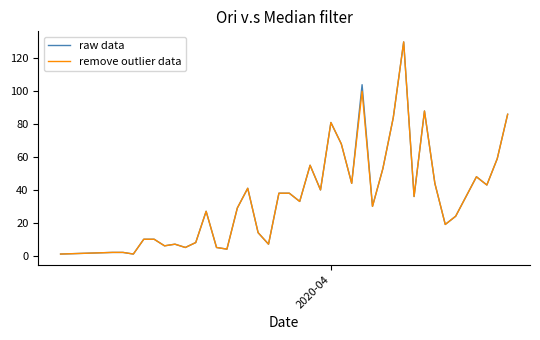

What is the maximum value shown in the chart?

130